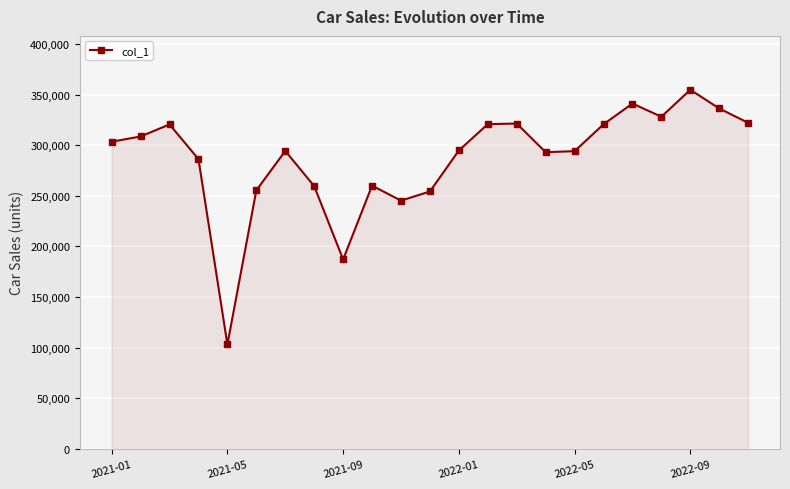

What is the average value?

287161